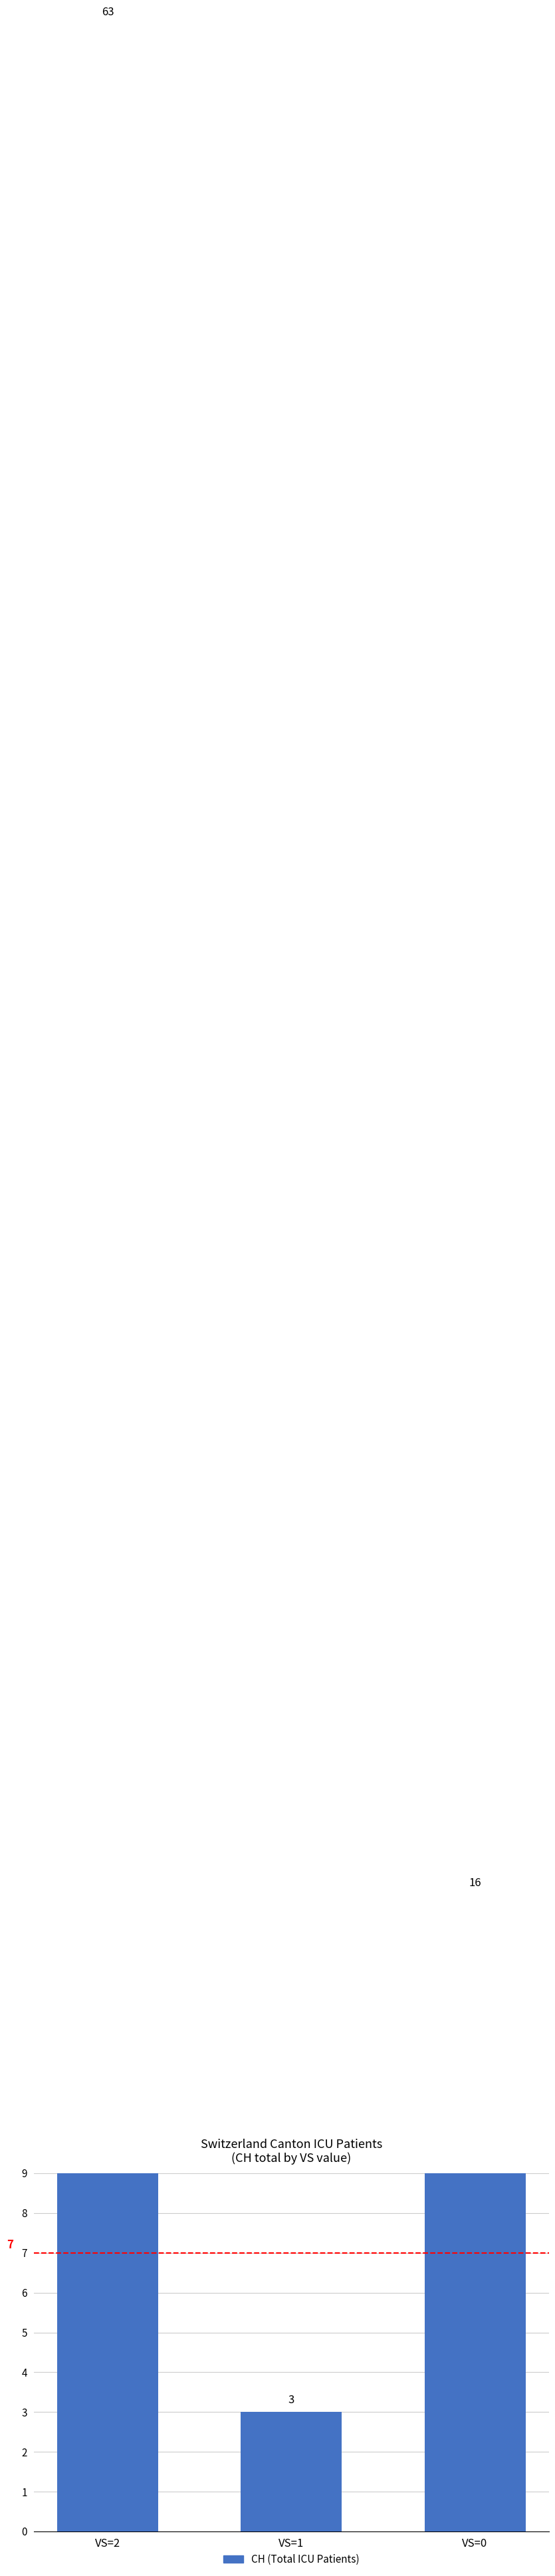

Reading left to right, transcribe all the data shown in this chart.

VS=2=63	VS=1=3	VS=0=16